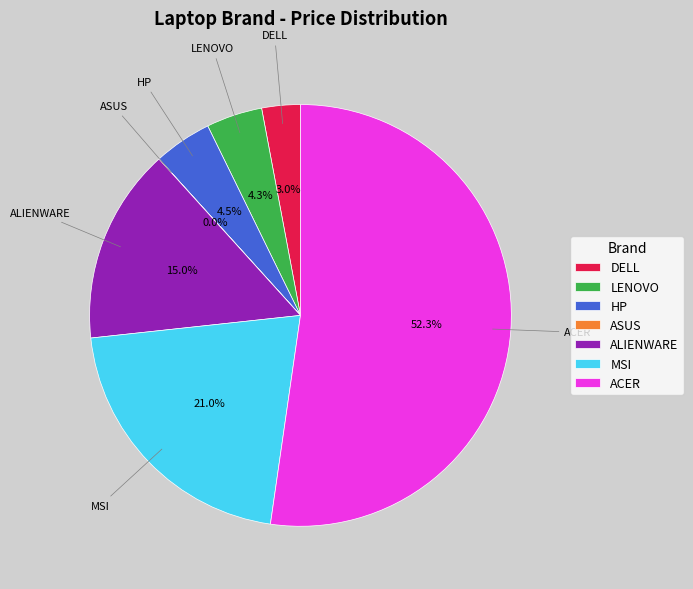

What is the largest slice in the pie chart?

ACER